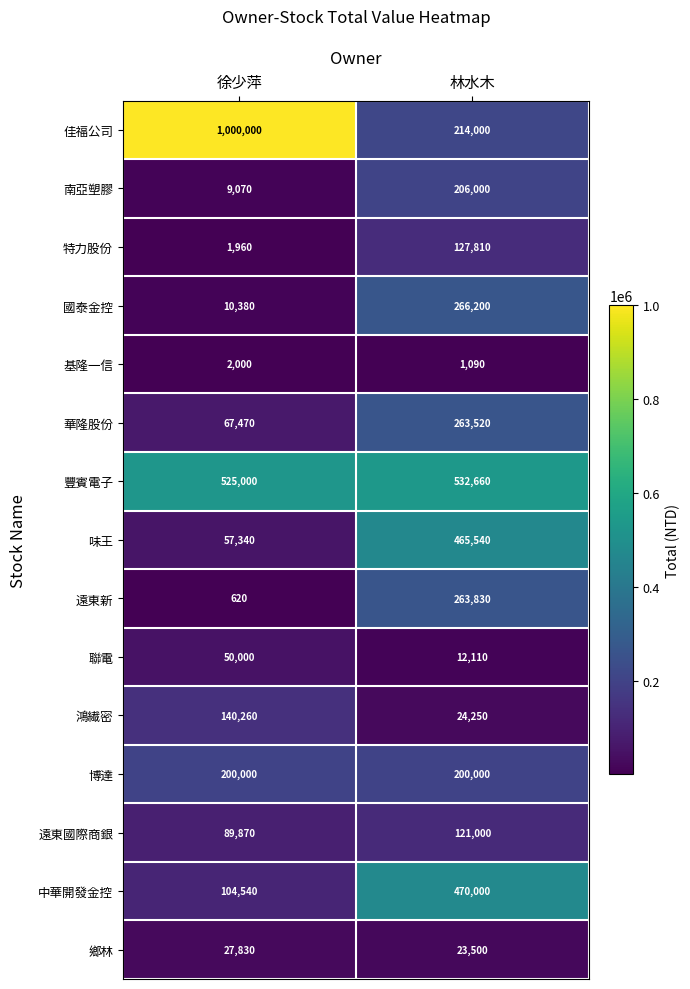

At 林水木, list the series in order from largest to smallest.

豐賓電子, 中華開發金控, 味王, 國泰金控, 遠東新, 華隆股份, 佳福公司, 南亞塑膠, 博達, 特力股份, 遠東國際商銀, 鴻繊密, 鄉林, 聯電, 基隆一信